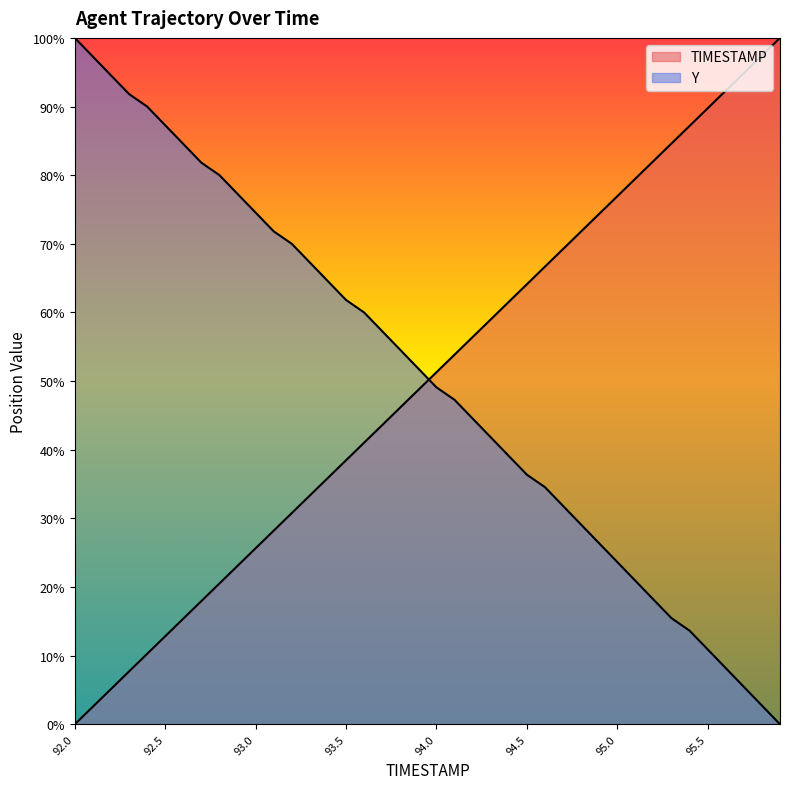

At 94.0, list the series in order from smallest to largest.

Y, TIMESTAMP